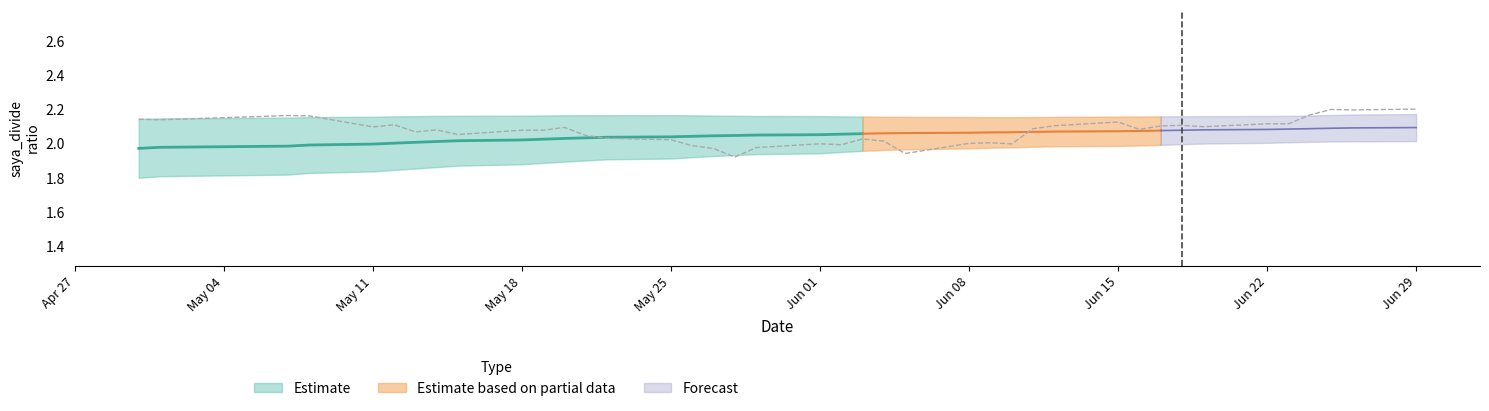

Which series changed the most between 16 and 33?

saya_divide